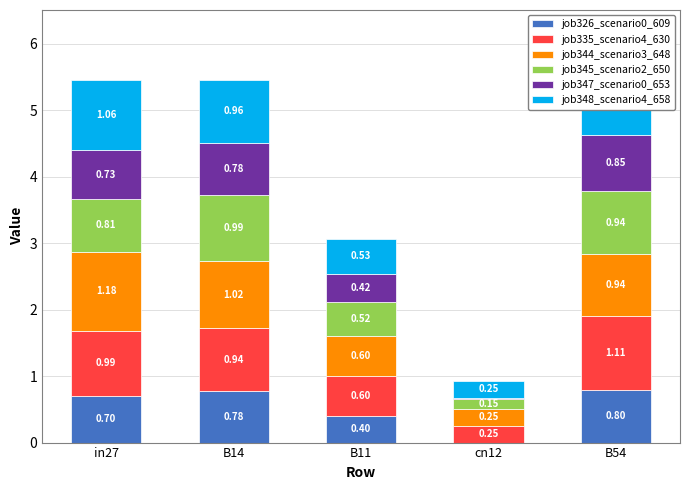

The value of job335_scenario4_630 at B54 is 0.6. True or false?

False